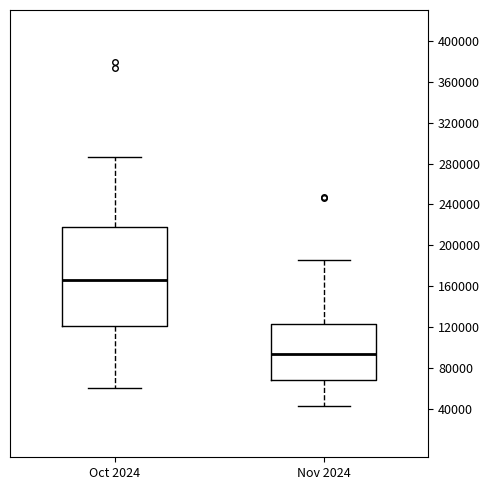

Reading left to right, read every box against the y-axis: the position of its median line, the range the box covers, and the ends of its whiskers. The values are not printed on the chart, so give them approximately, as read against the axis.

Oct 2024: median 165000, box 120000 to 220000, whiskers 60000 to 285000
Nov 2024: median 95000, box 70000 to 125000, whiskers 45000 to 185000